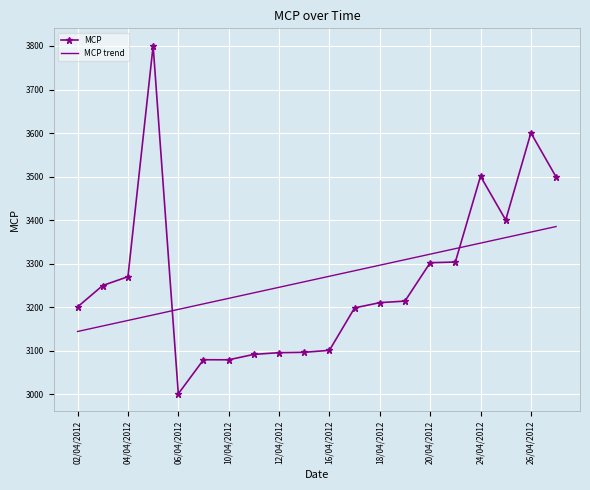

Which series has the widest spread of values?

MCP